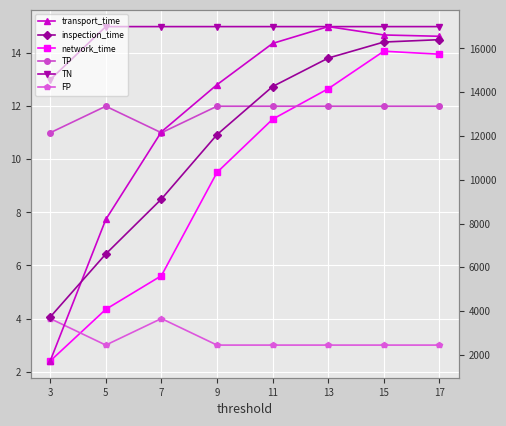

What are all the series names shown in the legend?

network_time, TP, TN, FP, transport_time, inspection_time